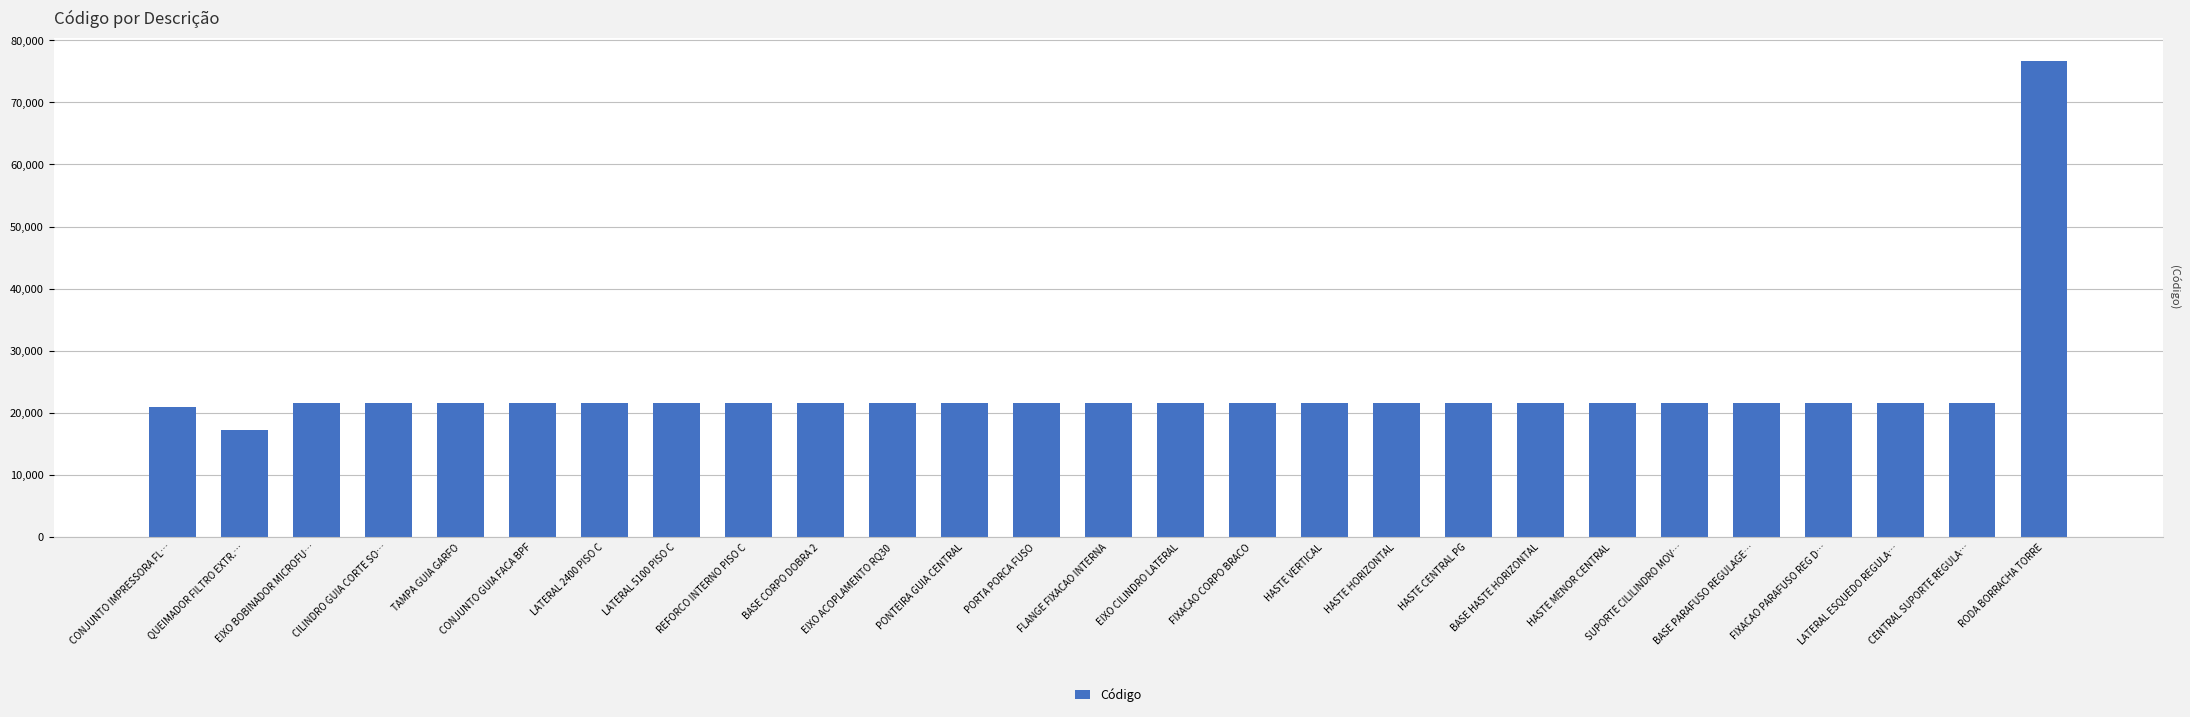

What is the value of the 10th bar from the left?

21595